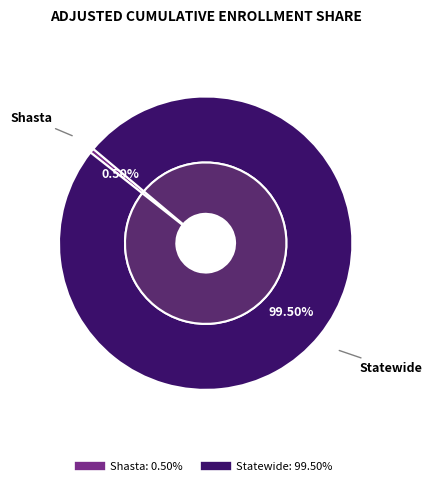

What percentage is the Shasta slice, to the nearest percent?

1%